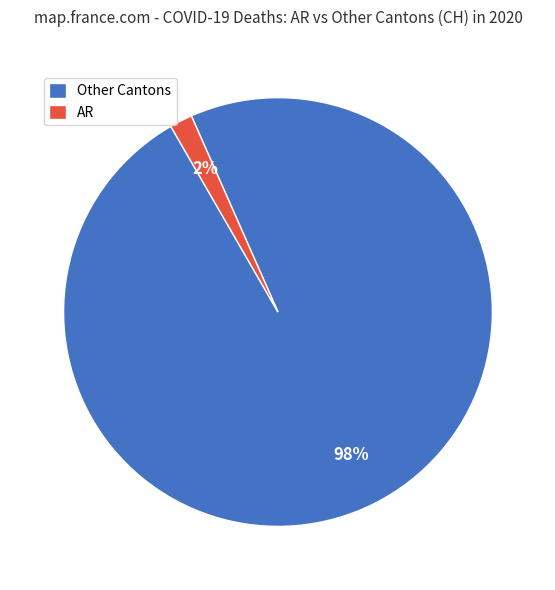

To the nearest percent, what percentage of the pie is Other Cantons?

98%